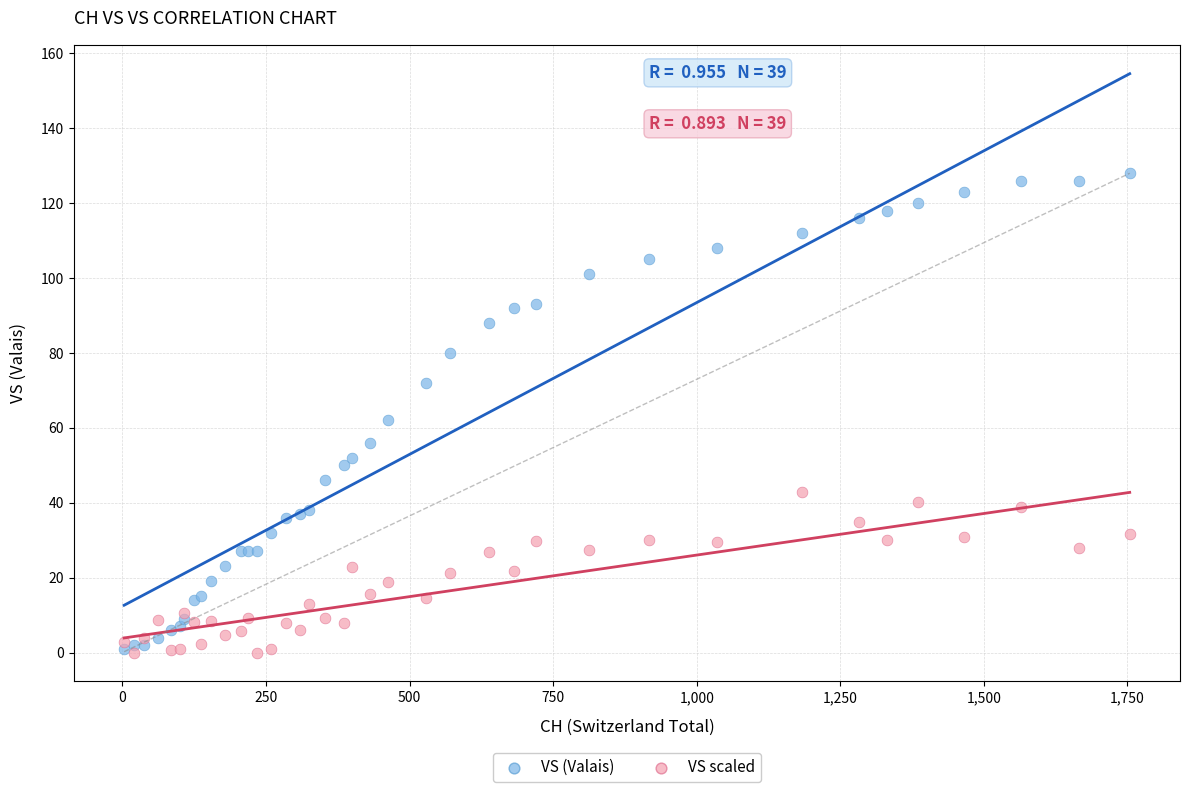

In the VS (Valais) series, what Y value is closest to 64?

62.0